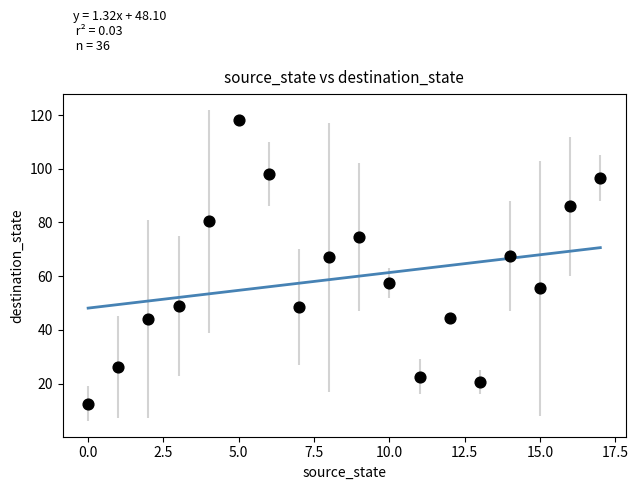

What is the range of Y values (max minus min)?

105.5